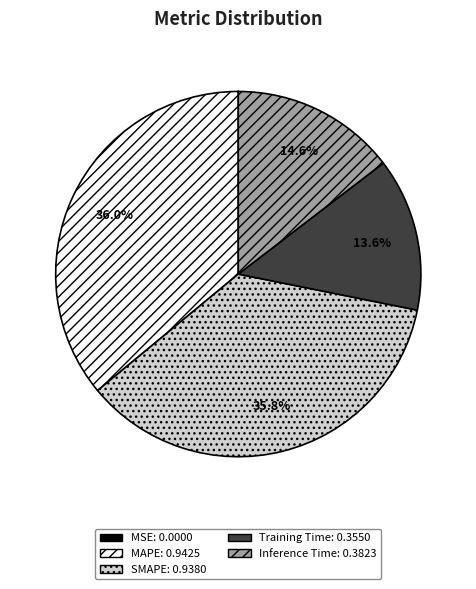

Does any single category account for the majority?

No